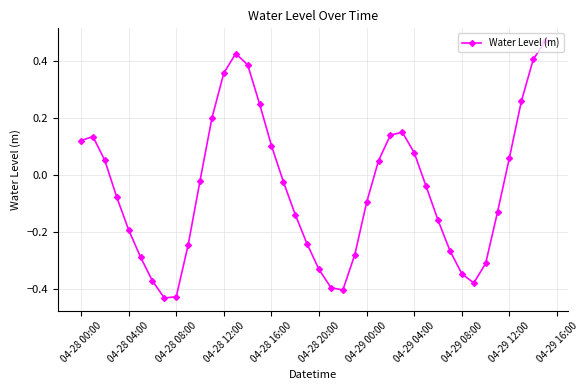

How many points are lower than both their immediate neighbors (excluding endpoints)?

3